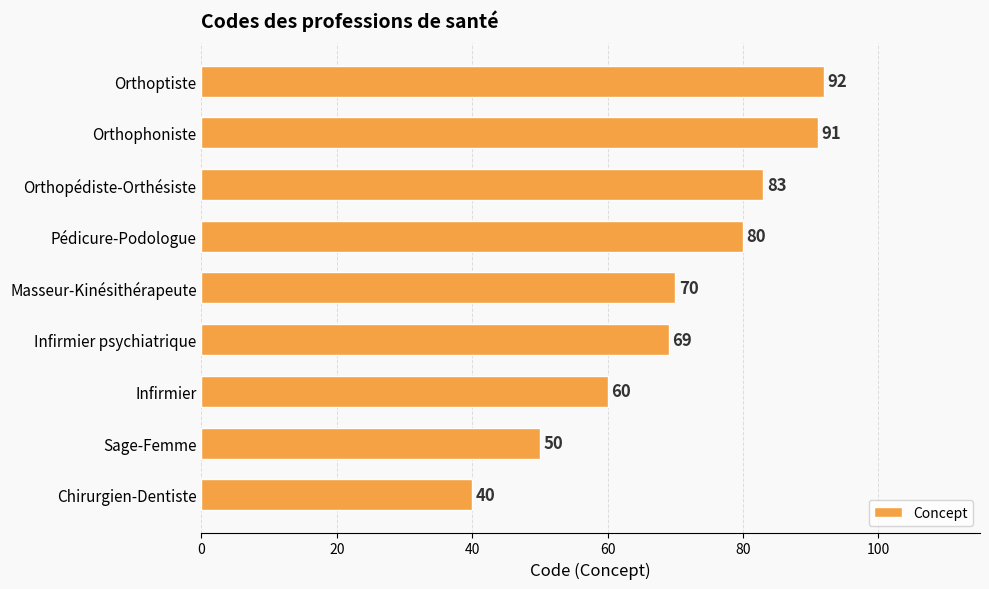

List the labels in order of value, smallest first.

Chirurgien-Dentiste, Sage-Femme, Infirmier, Infirmier psychiatrique, Masseur-Kinésithérapeute, Pédicure-Podologue, Orthopédiste-Orthésiste, Orthophoniste, Orthoptiste